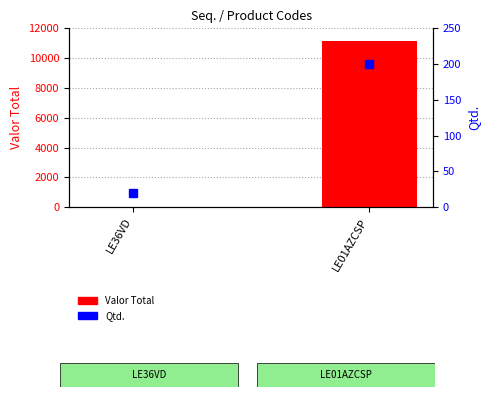

Count the number of categories in the chart.

2